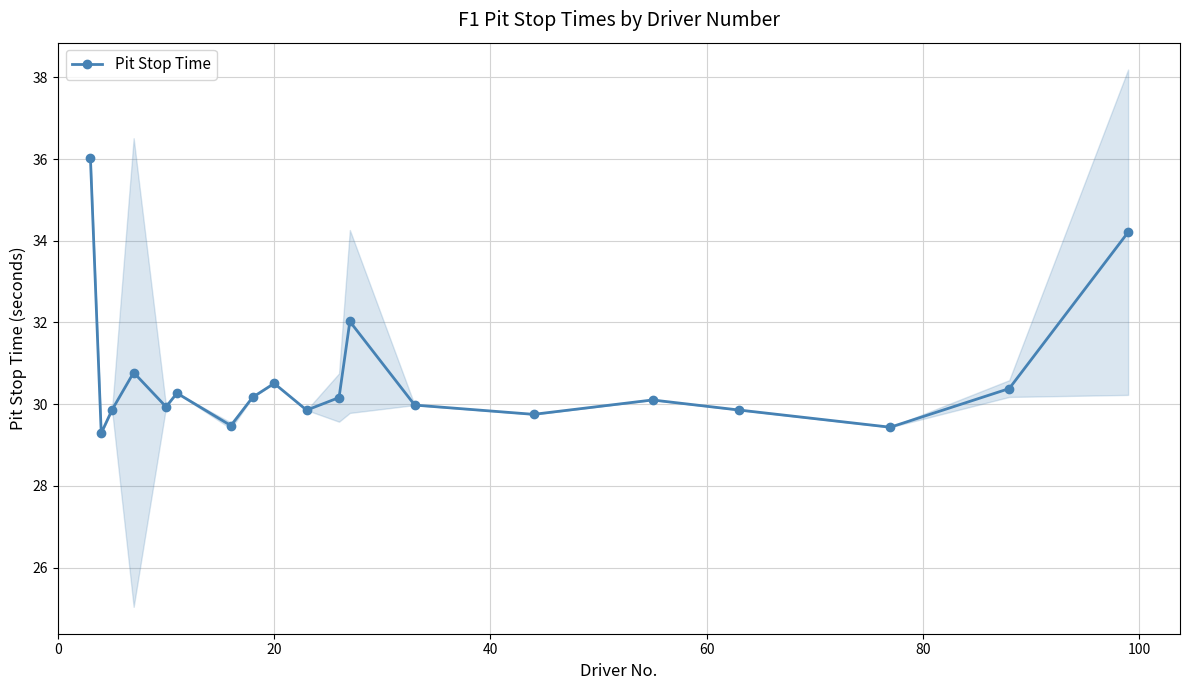

What is the highest value of the Pit Stop Time series?

36.0